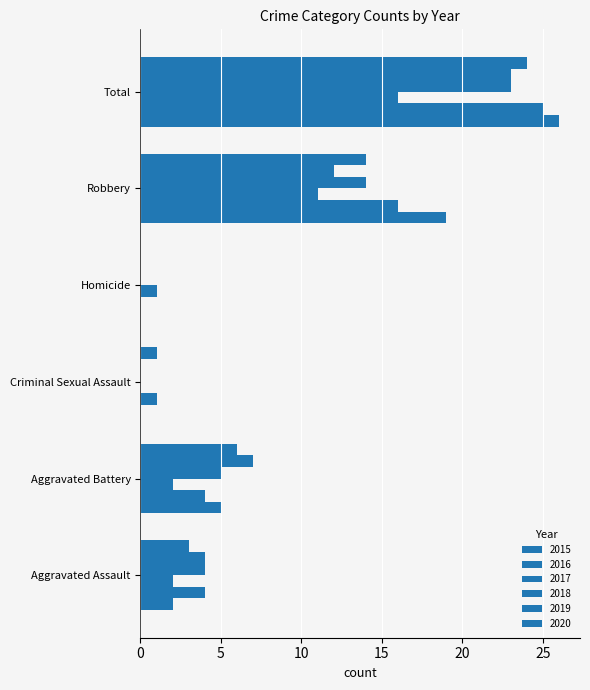

What is the value of the 2020 bar at the 1st from the left?

3